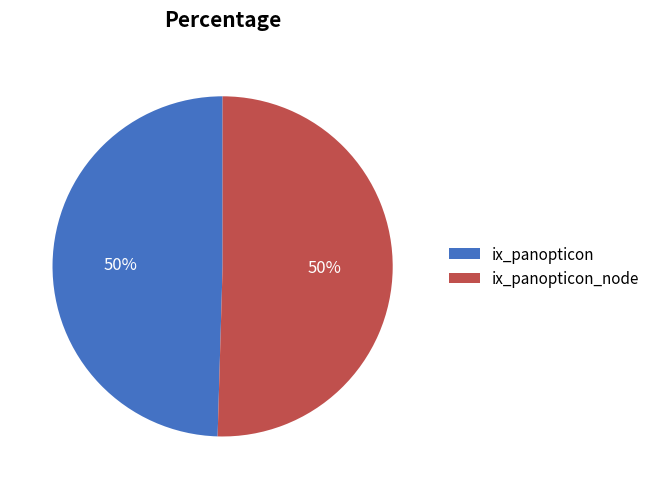

To the nearest percent, what is the combined percentage of ix_panopticon and ix_panopticon_node?

100%